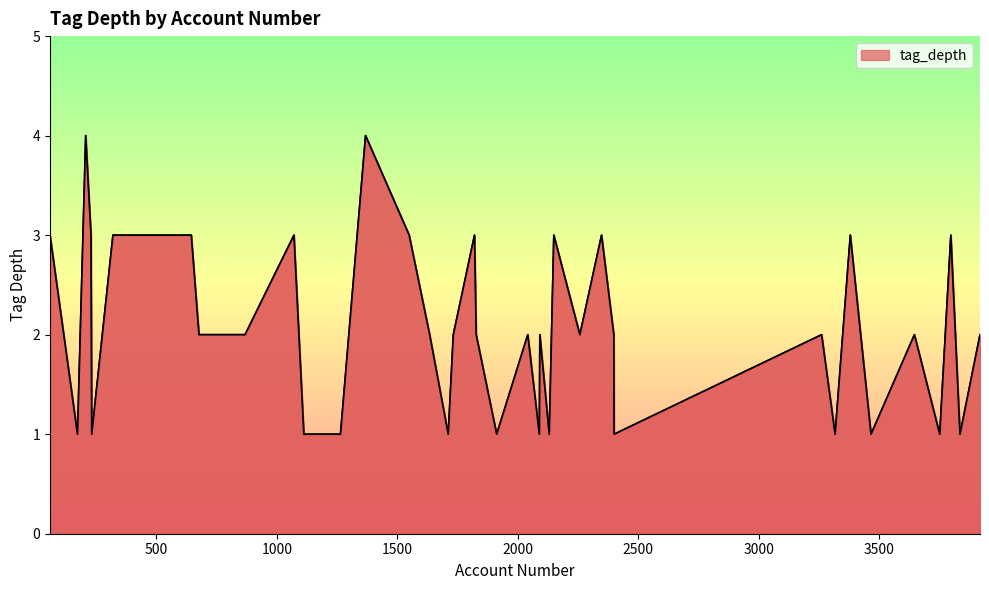

What is the greatest value displayed?

4